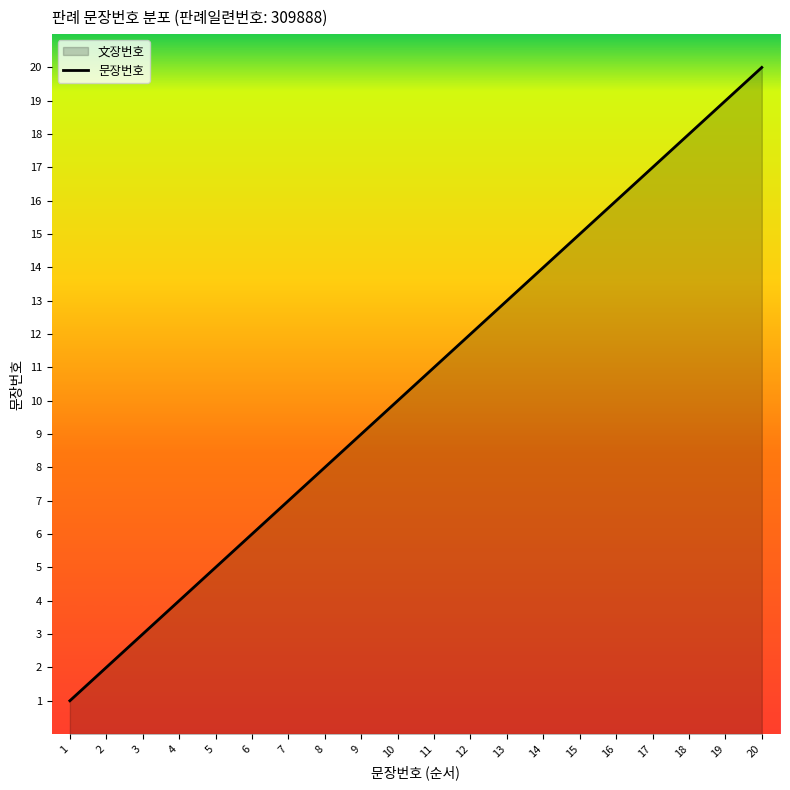

True or false: the data shows 12 at 12.

True